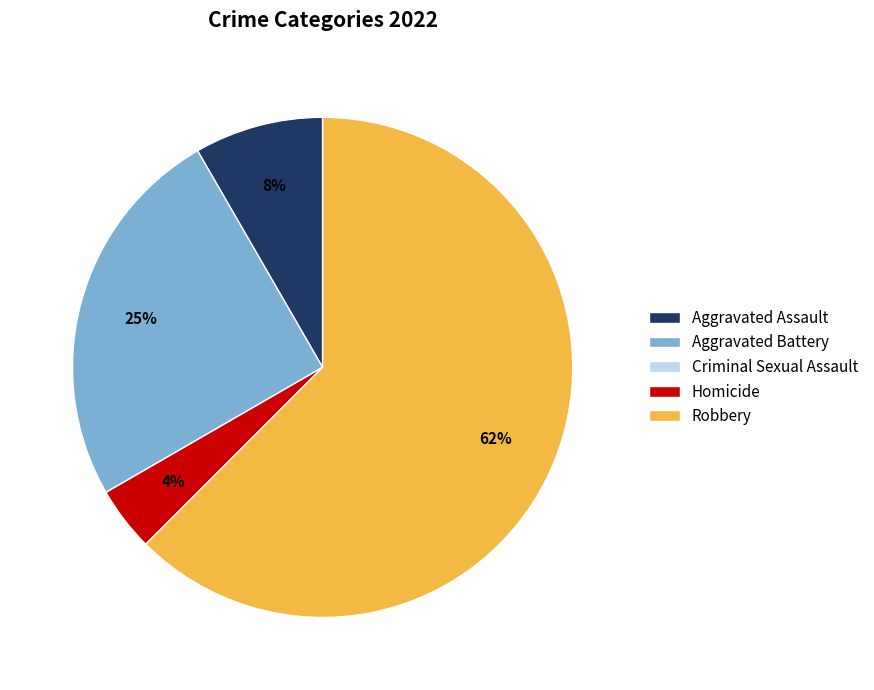

What percentage is the Aggravated Assault slice, to the nearest percent?

8%